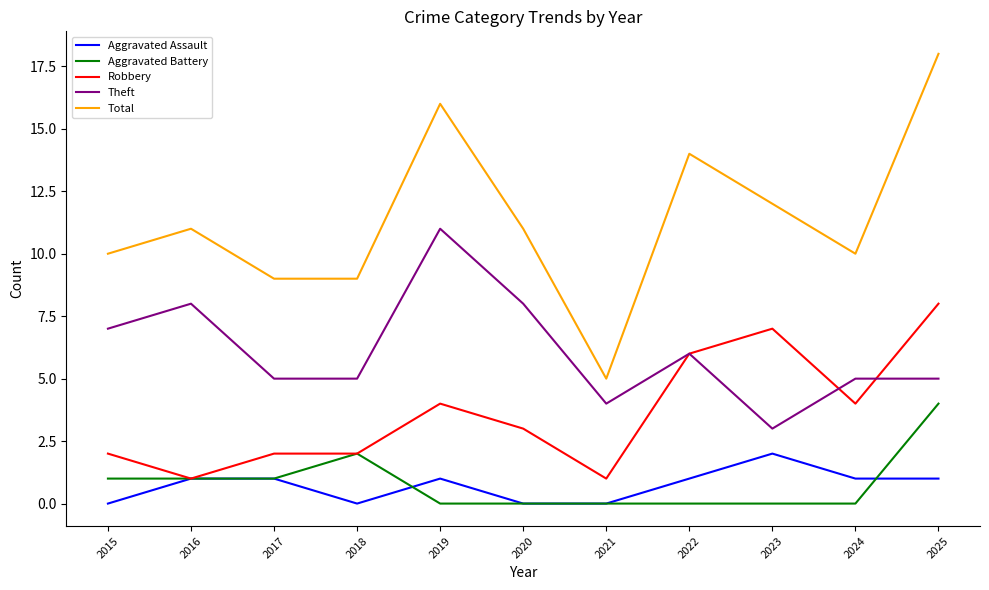

True or false: Aggravated Assault has a value of 0 at 2020.

True